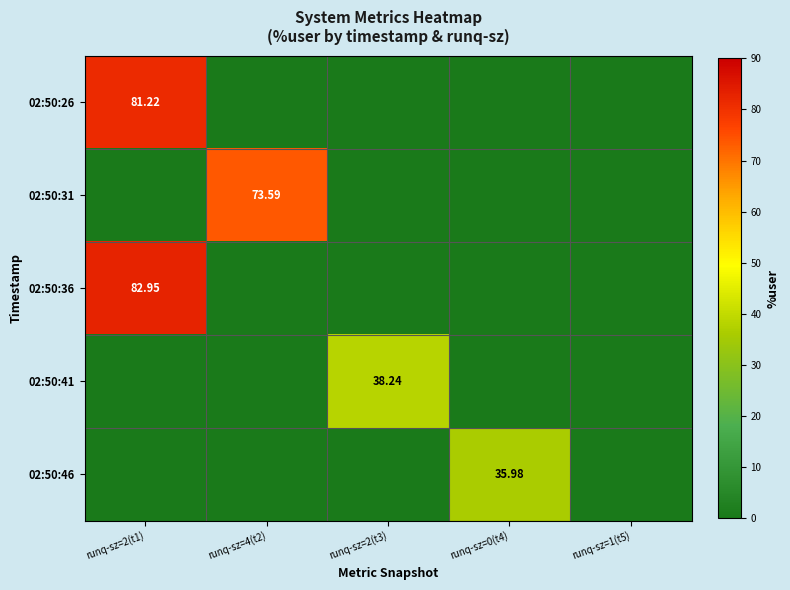

Which category has the lowest value in the 02:50:41 series?

runq-sz=2(t1)